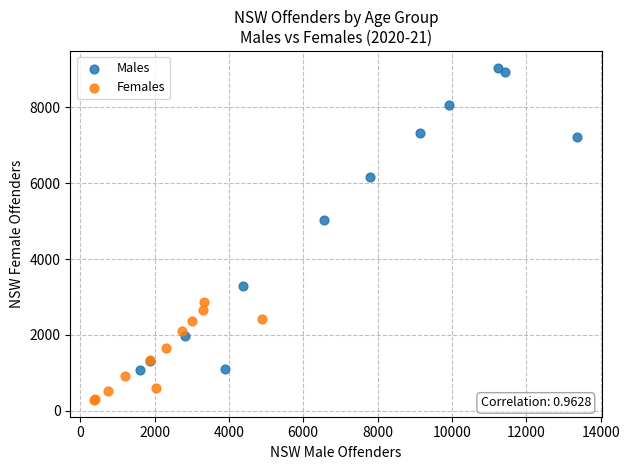

What are all the series names shown in the legend?

Males, Females